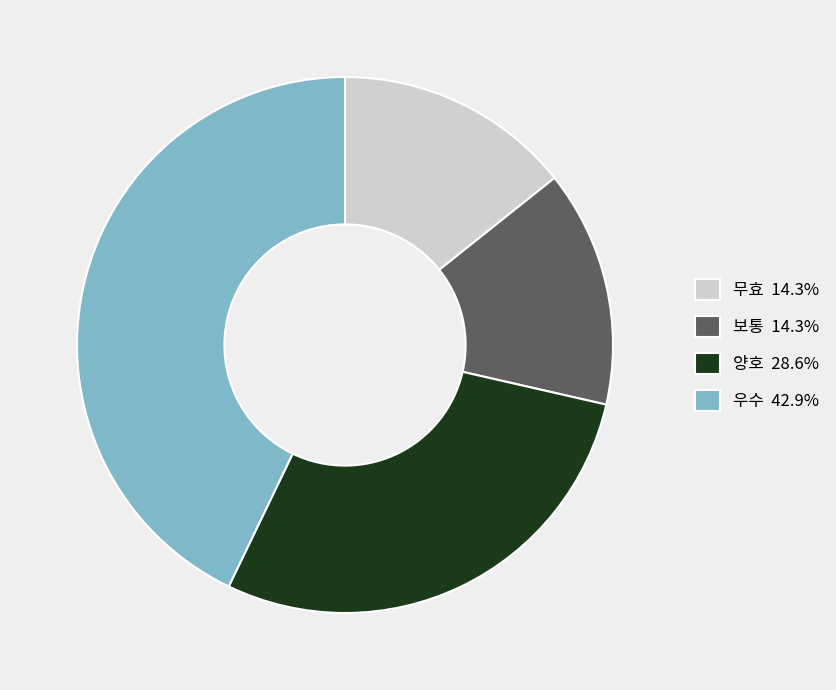

Which slice is the largest?

우수